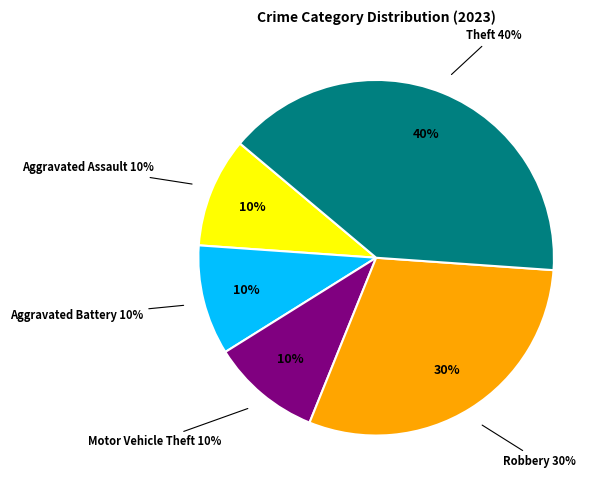

Does Criminal Sexual Assault account for over 50% of the chart?

No